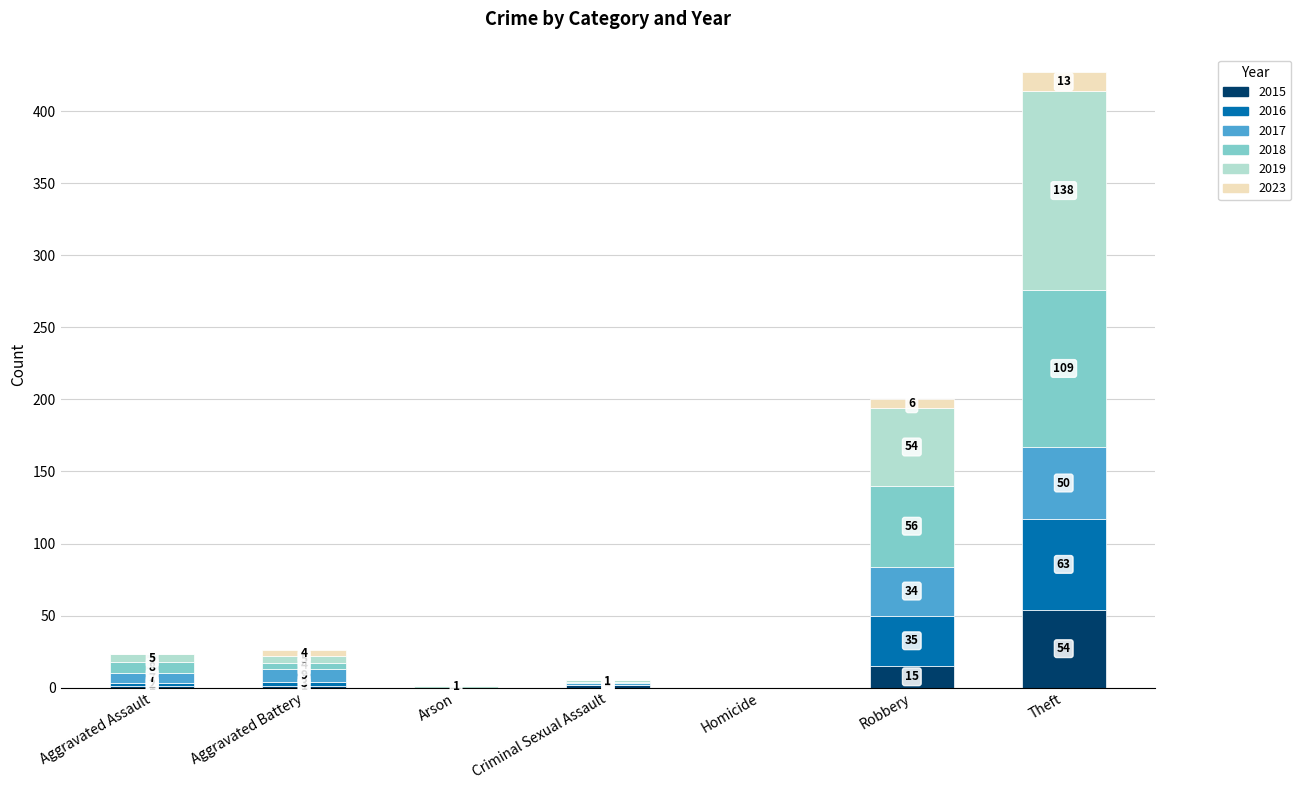

At which category is the sum across all series the highest?

Theft